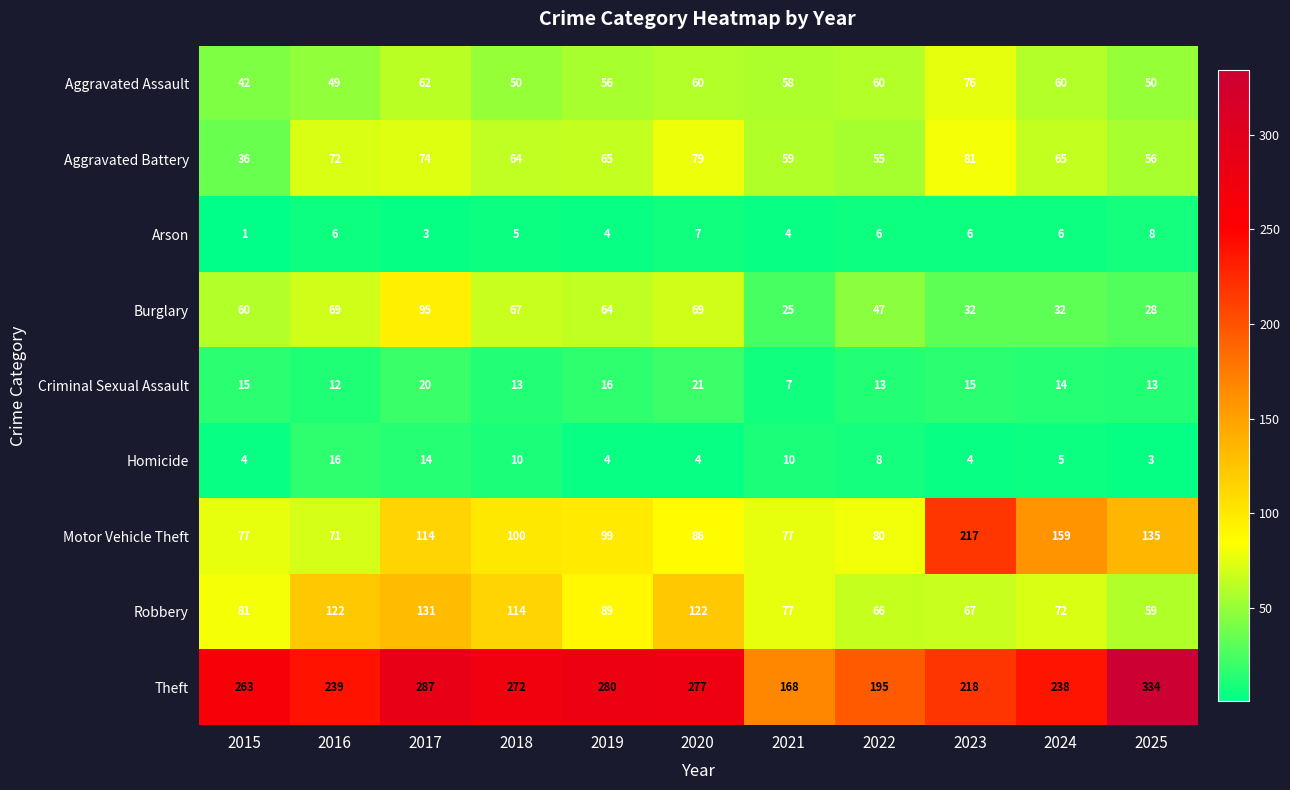

Which series has the widest spread of values?

Theft